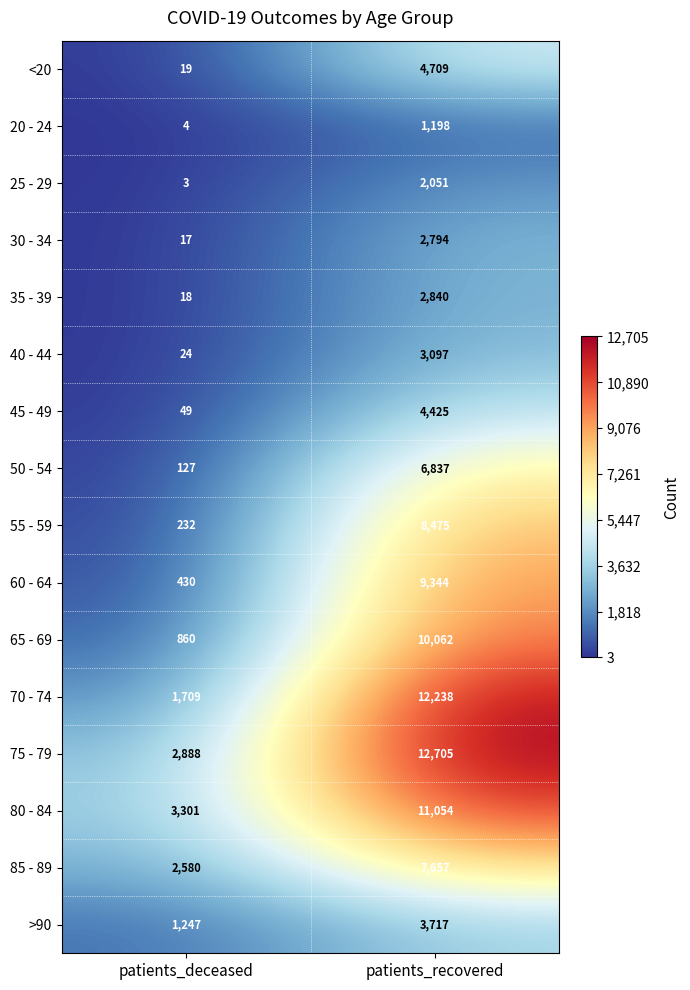

What is the maximum value shown in the chart?

12705